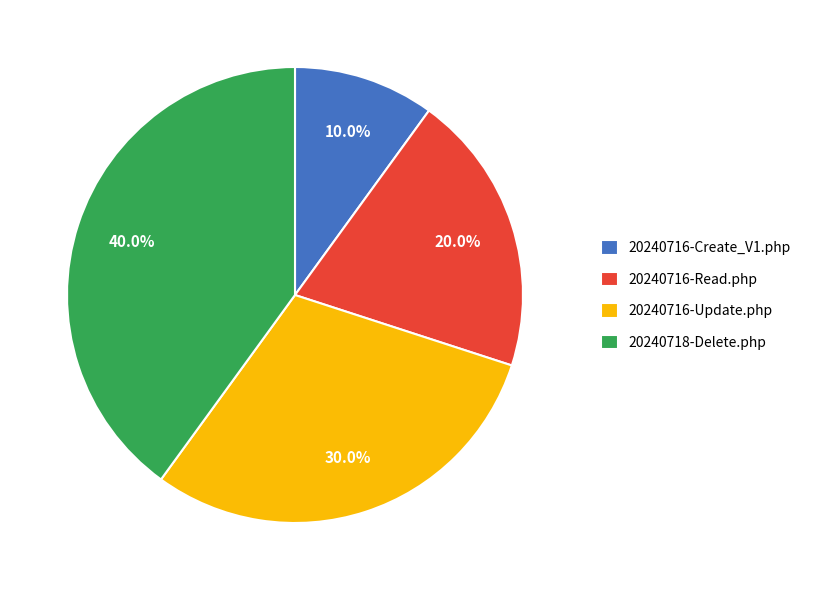

How much of the chart is everything except 20240718-Delete.php?

60.0%